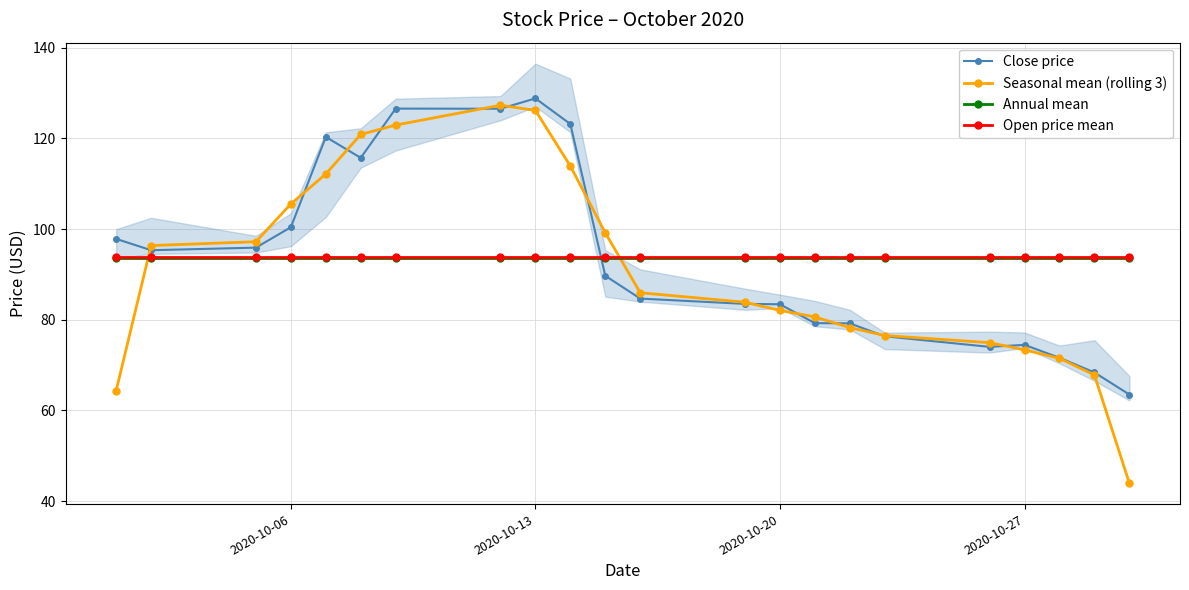

What is the highest value of the Close price series?

128.8